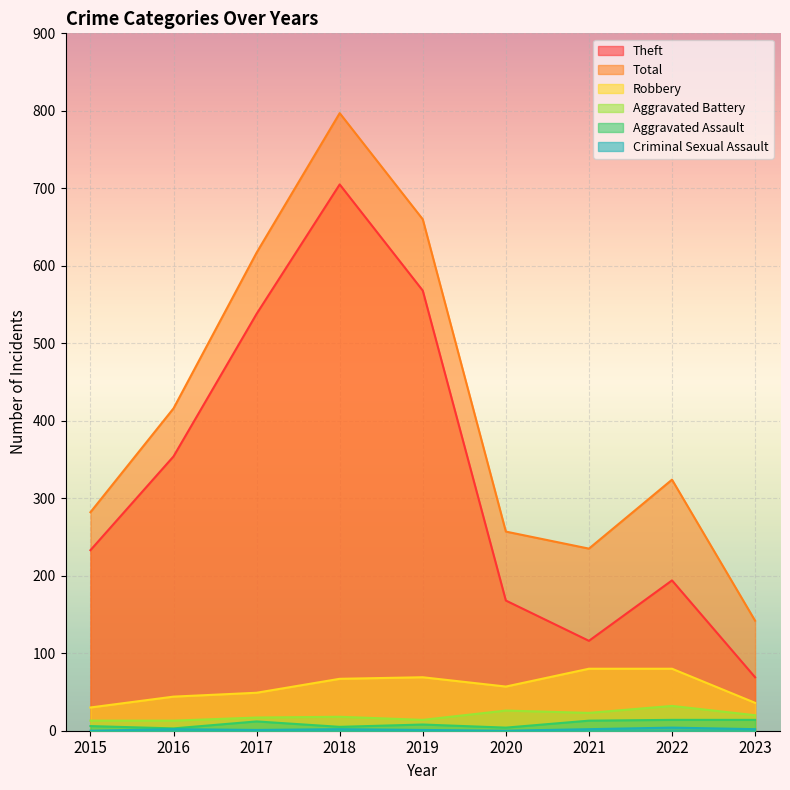

List the labels in order of Total value, largest first.

2018, 2019, 2017, 2016, 2022, 2015, 2020, 2021, 2023